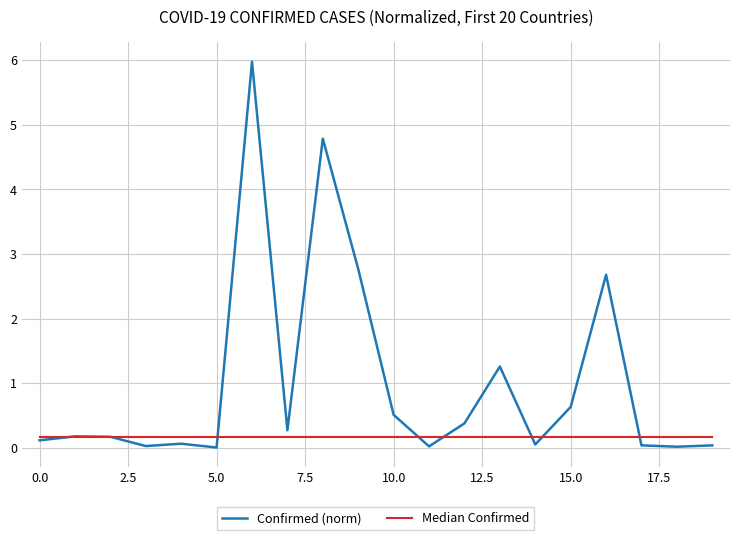

Which series has the largest range (max minus min)?

Confirmed (norm)